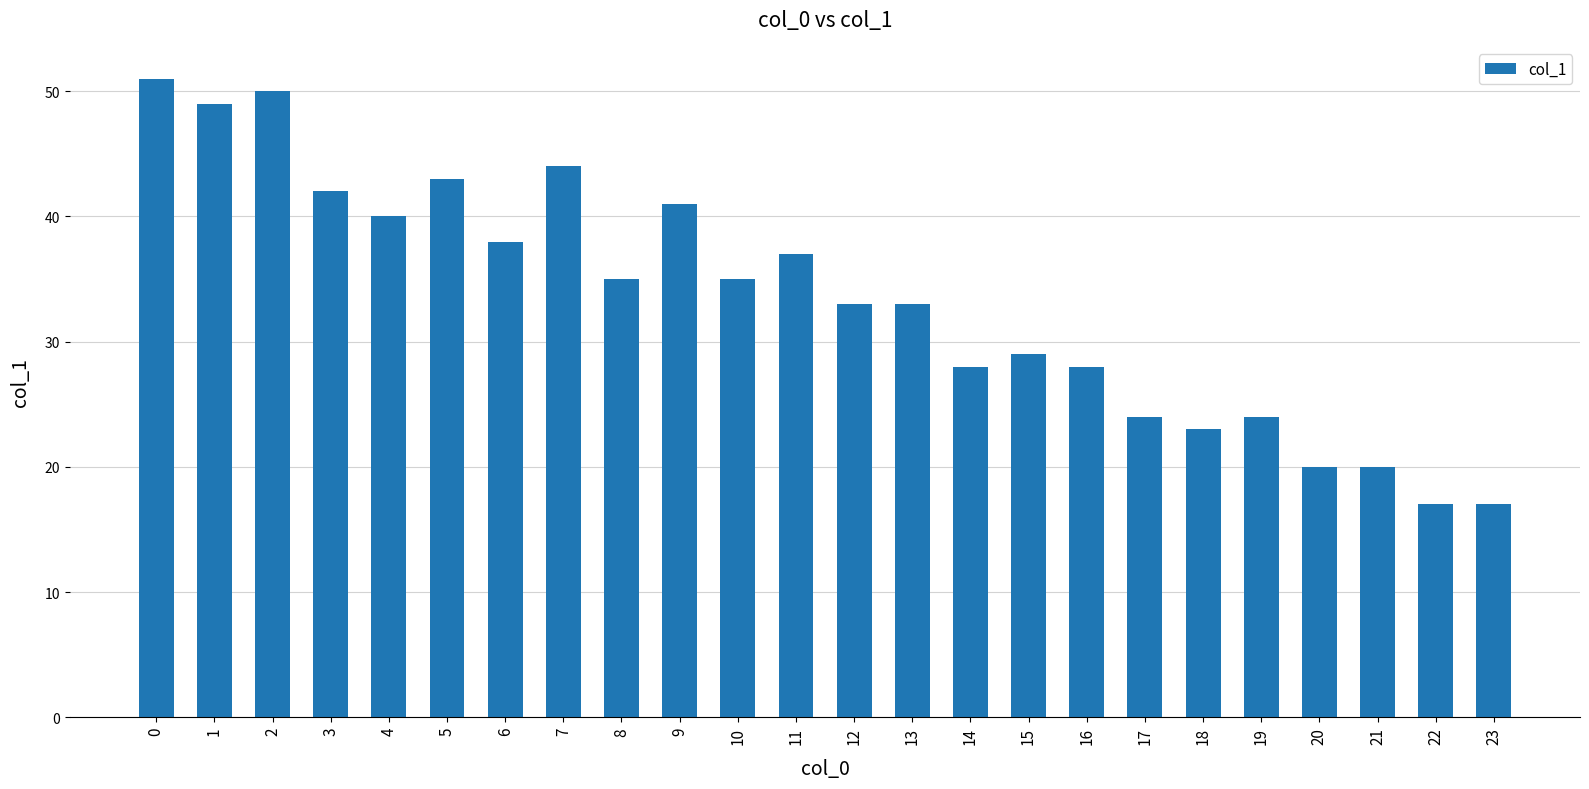

The value at 9 is 63. True or false?

False